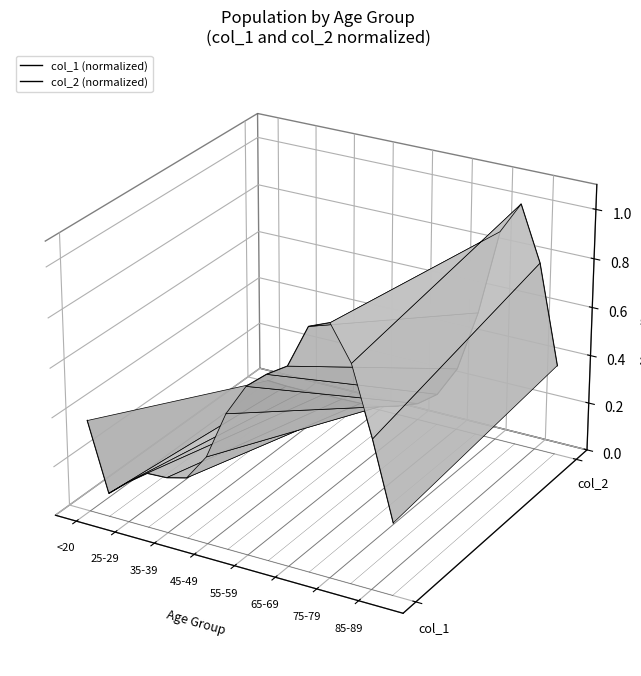

True or false: col_1 (normalized) and col_2 (normalized) cross at least once.

True